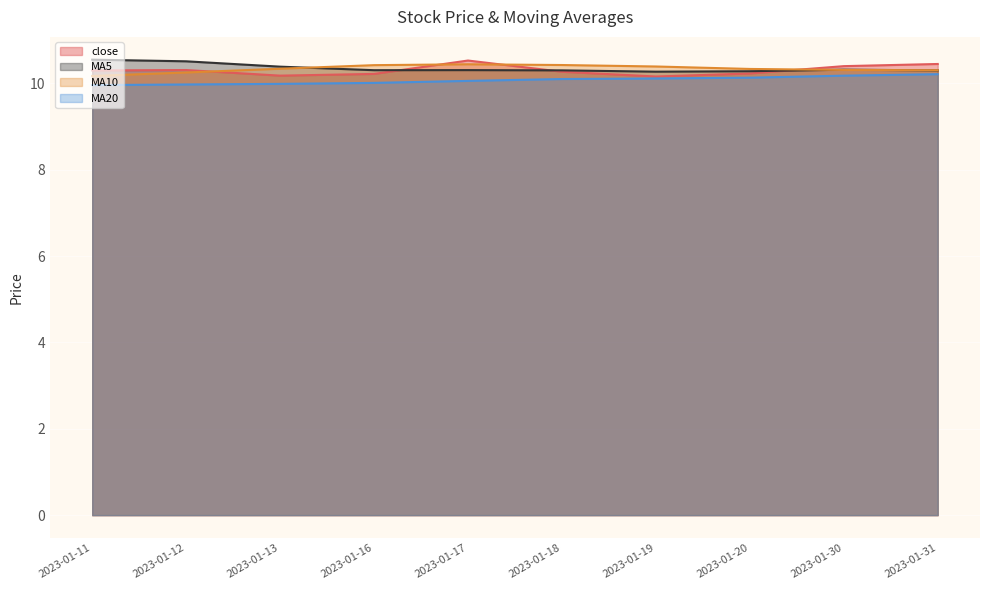

The value of MA10 at 2023-01-13 is 10.3. True or false?

True